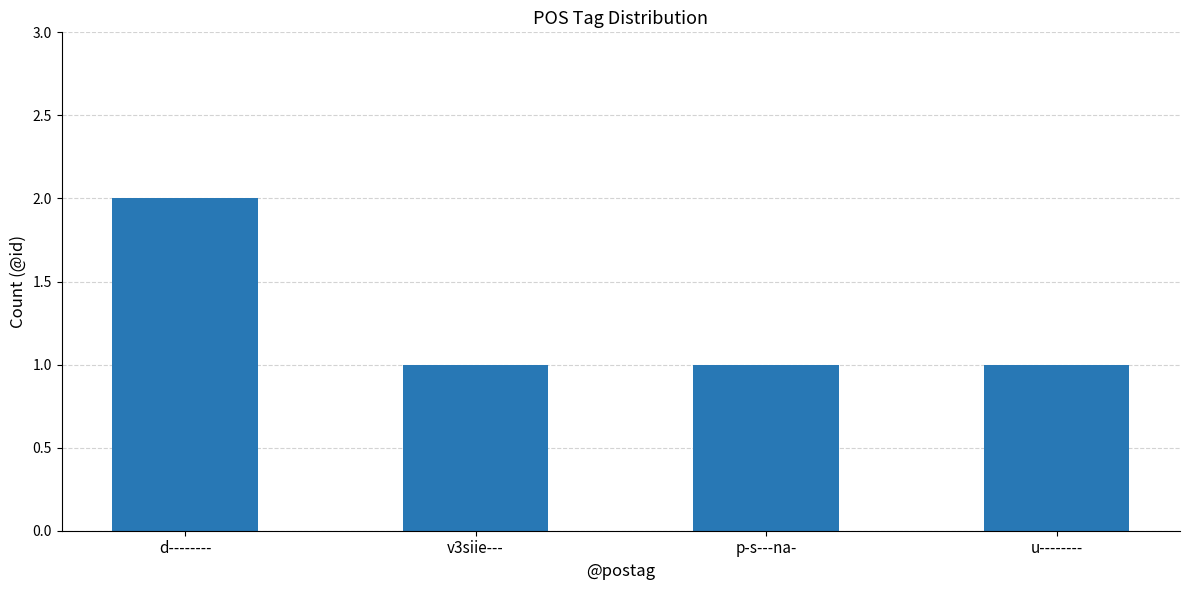

What is the sum of all values?

5